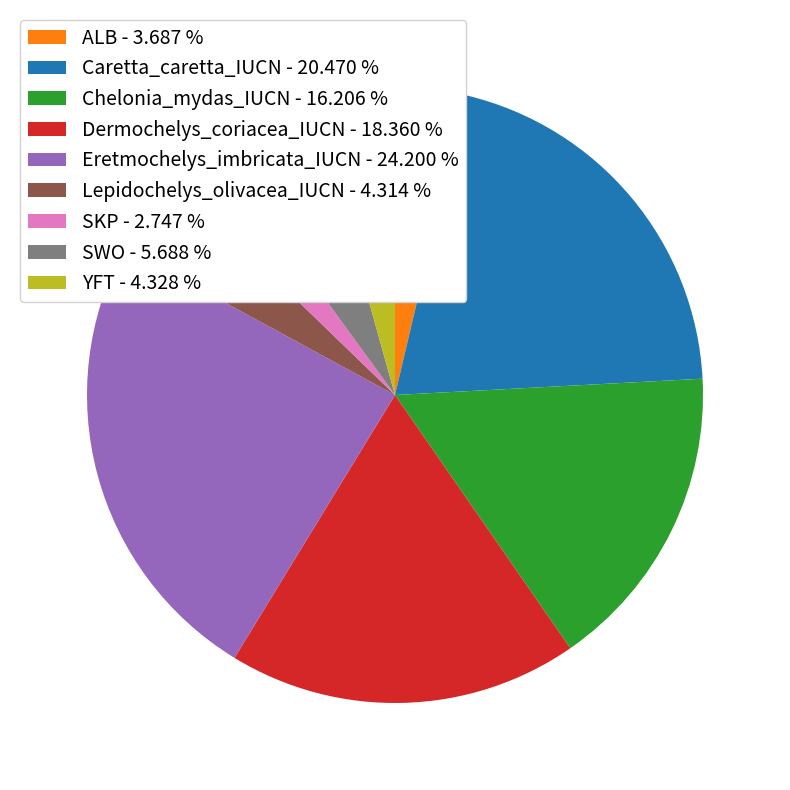

Which slice is the largest?

Eretmochelys_imbricata_IUCN